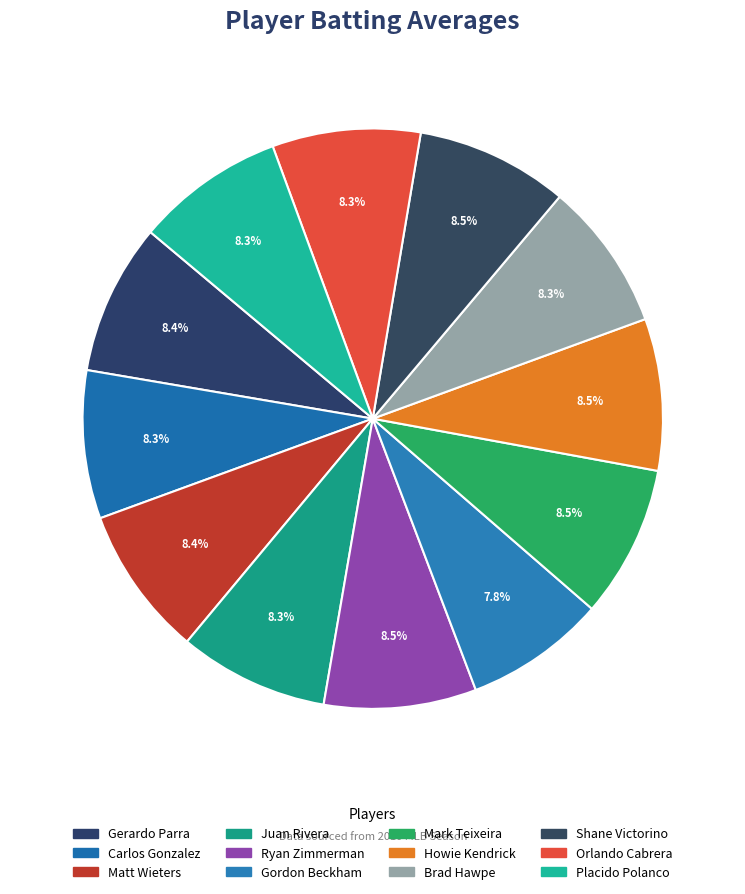

How many slices are in this pie chart?

12